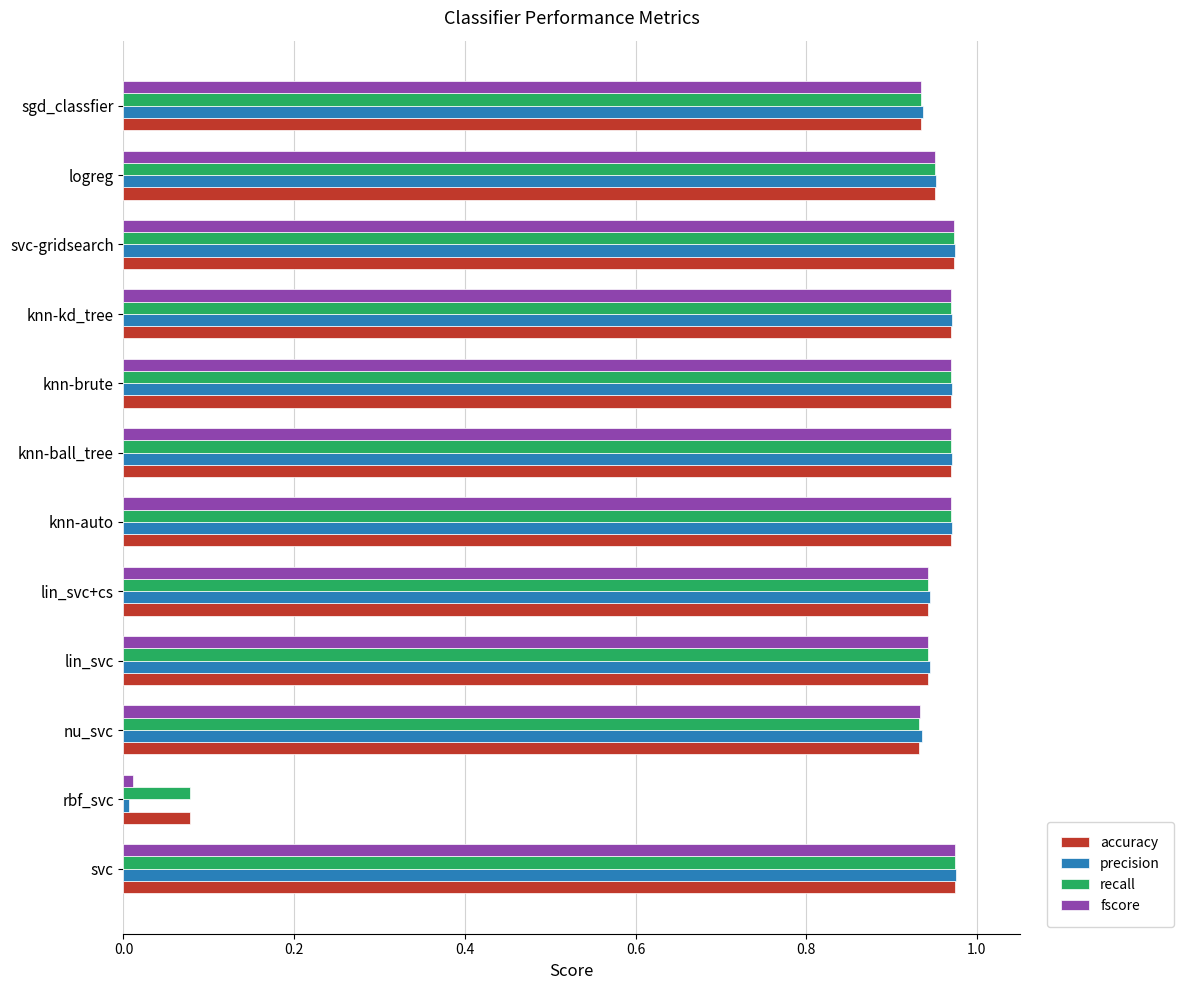

True or false: precision has a value of 1.6 at lin_svc.

False